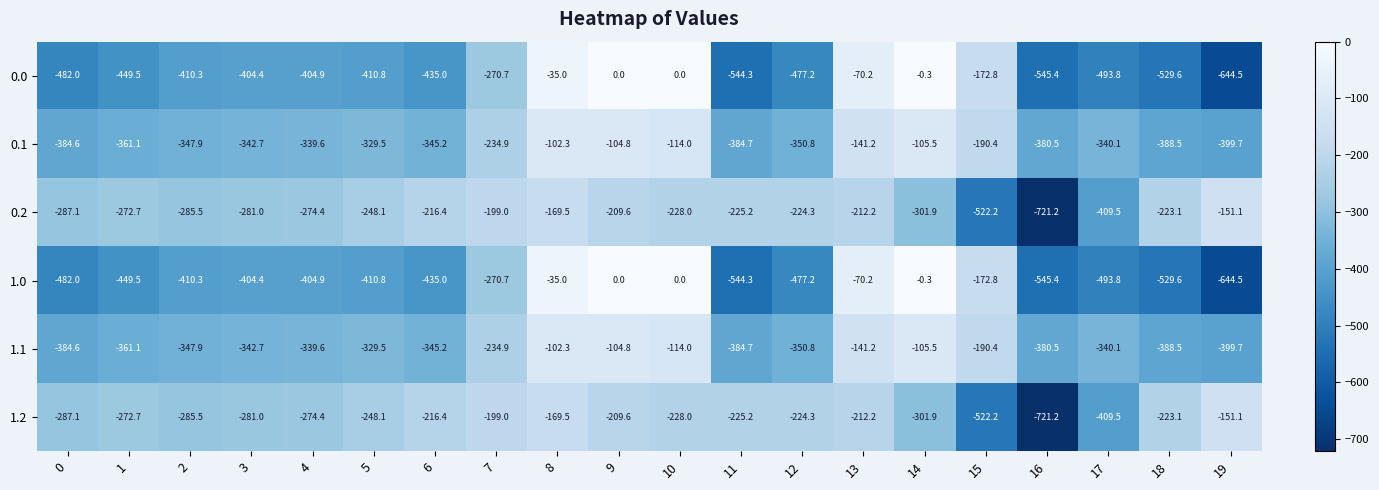

What is the difference between the maximum and minimum values in the 0.1 series?

297.4